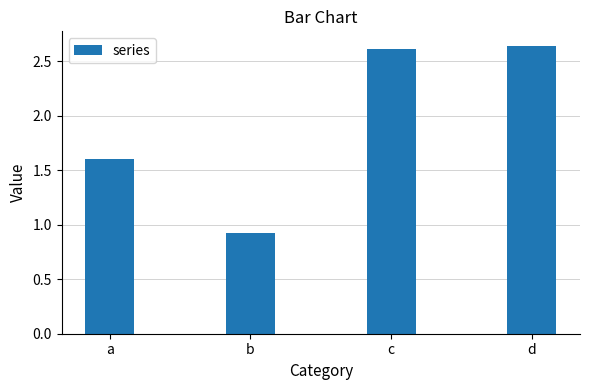

Rank the categories by value from lowest to highest.

b, a, c, d